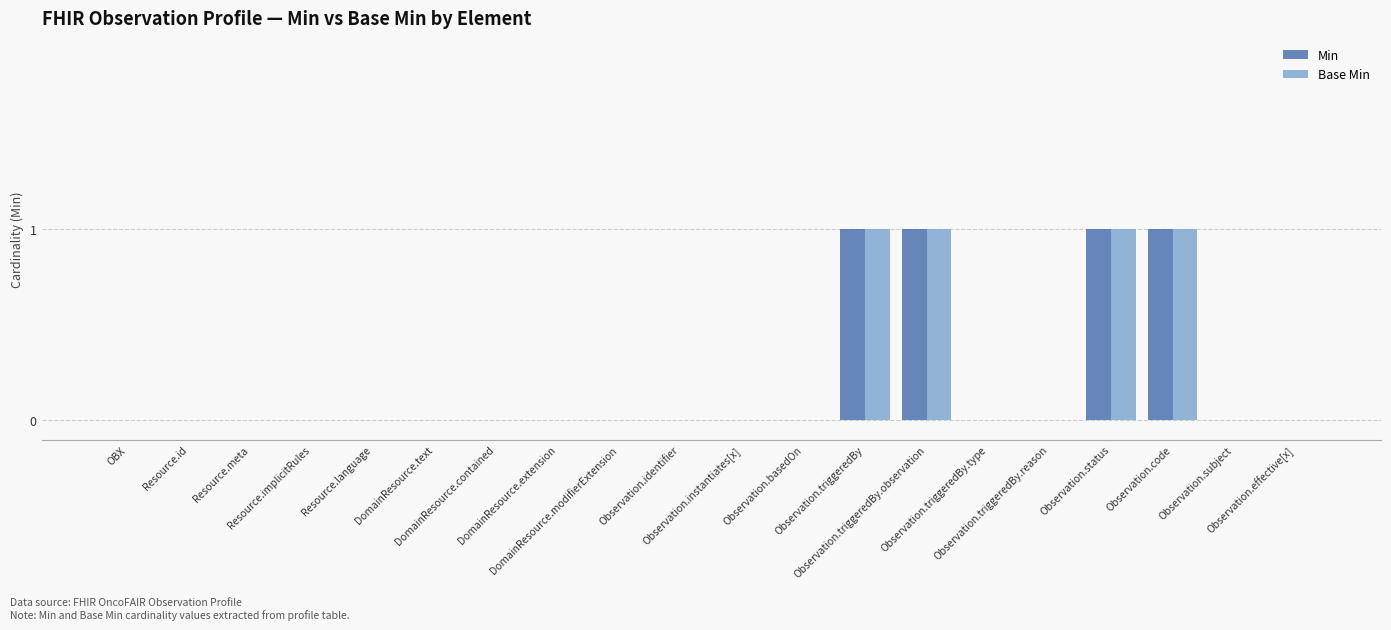

Reading left to right, extract all data points from this chart.

Min: OBX=0	Resource.id=0	Resource.meta=0	Resource.implicitRules=0	Resource.language=0	DomainResource.text=0	DomainResource.contained=0	DomainResource.extension=0	DomainResource.modifierExtension=0	Observation.identifier=0	Observation.instantiates[x]=0	Observation.basedOn=0	Observation.triggeredBy=1	Observation.triggeredBy.observation=1	Observation.triggeredBy.type=0	Observation.triggeredBy.reason=0	Observation.status=1	Observation.code=1	Observation.subject=0	Observation.effective[x]=0
Base Min: OBX=0	Resource.id=0	Resource.meta=0	Resource.implicitRules=0	Resource.language=0	DomainResource.text=0	DomainResource.contained=0	DomainResource.extension=0	DomainResource.modifierExtension=0	Observation.identifier=0	Observation.instantiates[x]=0	Observation.basedOn=0	Observation.triggeredBy=1	Observation.triggeredBy.observation=1	Observation.triggeredBy.type=0	Observation.triggeredBy.reason=0	Observation.status=1	Observation.code=1	Observation.subject=0	Observation.effective[x]=0